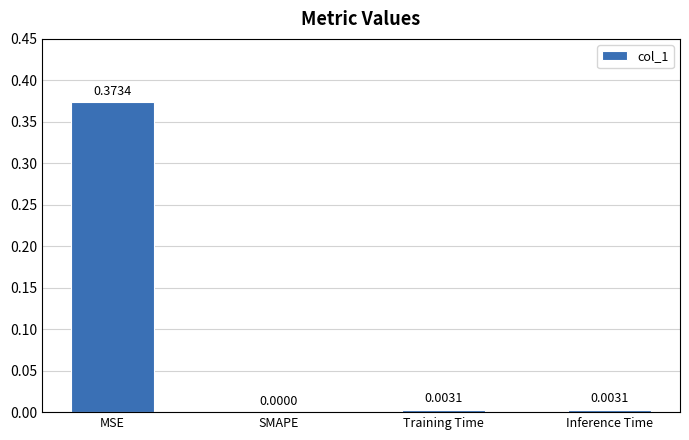

Which category has the highest value across all series?

MSE